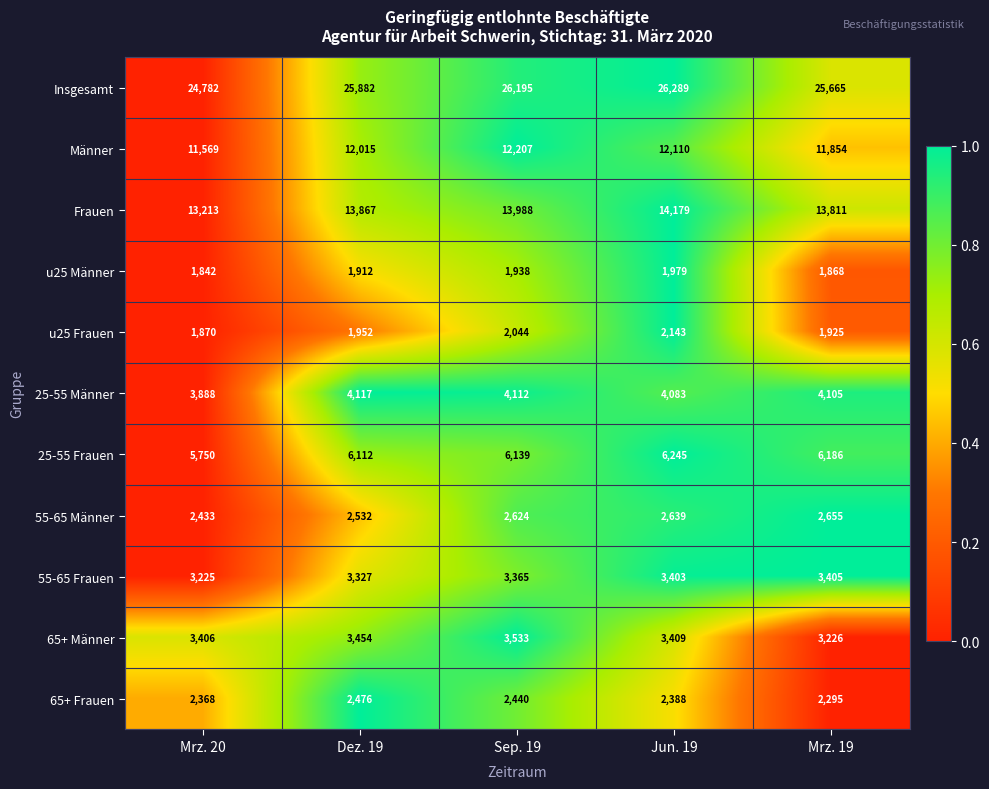

True or false: Männer has a value of 12207 at Sep. 19.

True